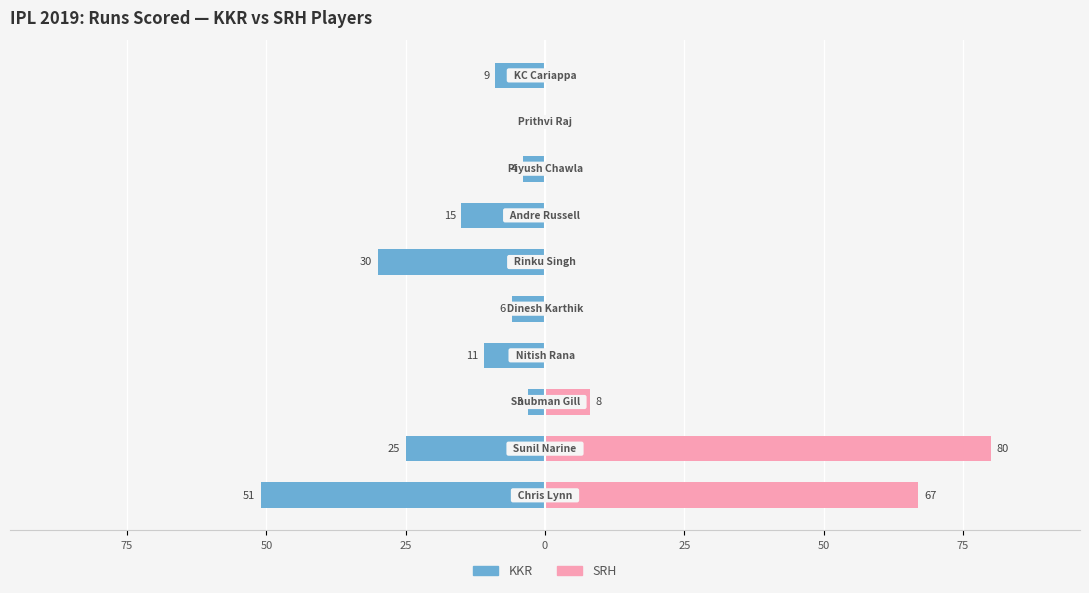

Which has a higher value, 75 or 50?

75